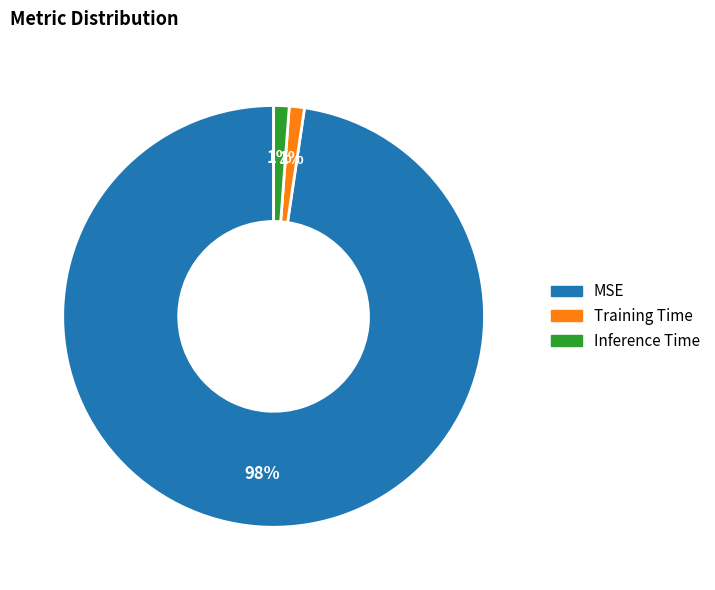

Do MSE and Training Time together represent more than half of the pie?

Yes